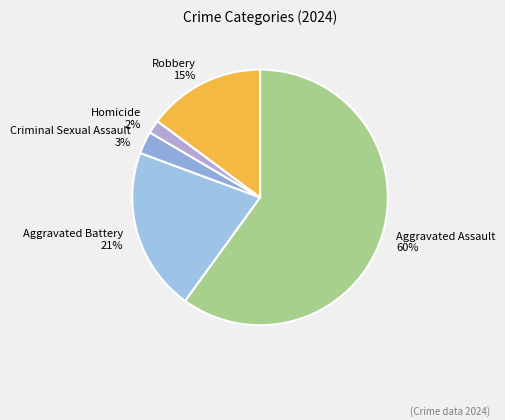

Approximately how many times larger is the value at Aggravated Battery compared to Aggravated Assault?

0.3